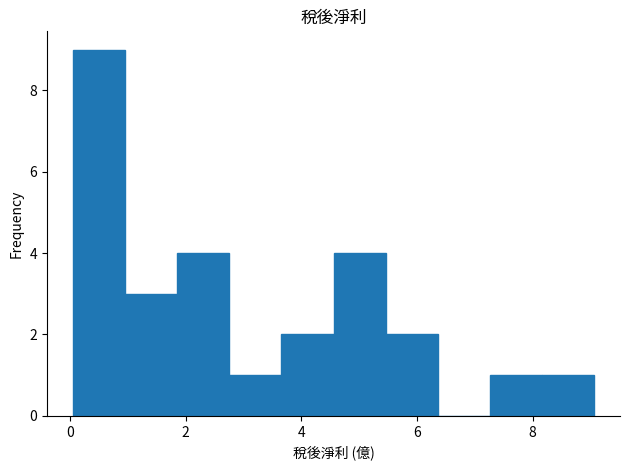

Reading left to right, list every bar in this chart as the range it spans on the x-axis followed by its height. Neither the bar edges nor the heights are printed on the chart, so give them approximately, as read against the axes.

0.0 to 1.0: 9
1.0 to 1.8: 3
1.8 to 2.8: 4
2.8 to 3.6: 1
3.6 to 4.6: 2
4.6 to 5.4: 4
5.4 to 6.4: 2
6.4 to 7.2: 0
7.2 to 8.2: 1
8.2 to 9.0: 1